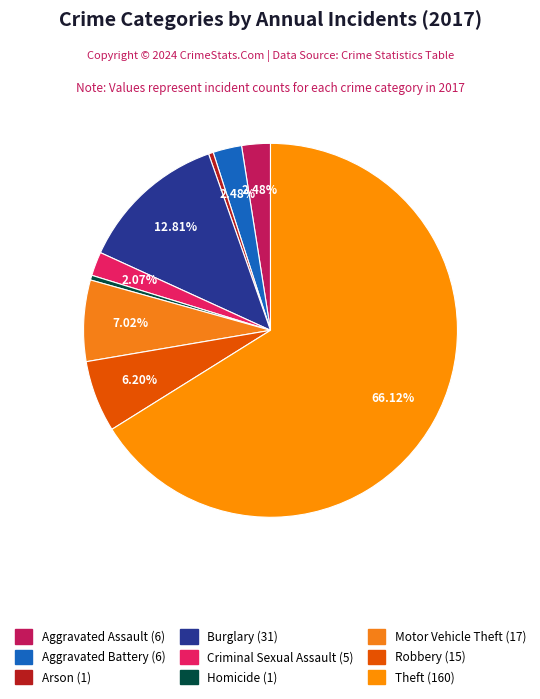

Count the number of slices in the pie.

9